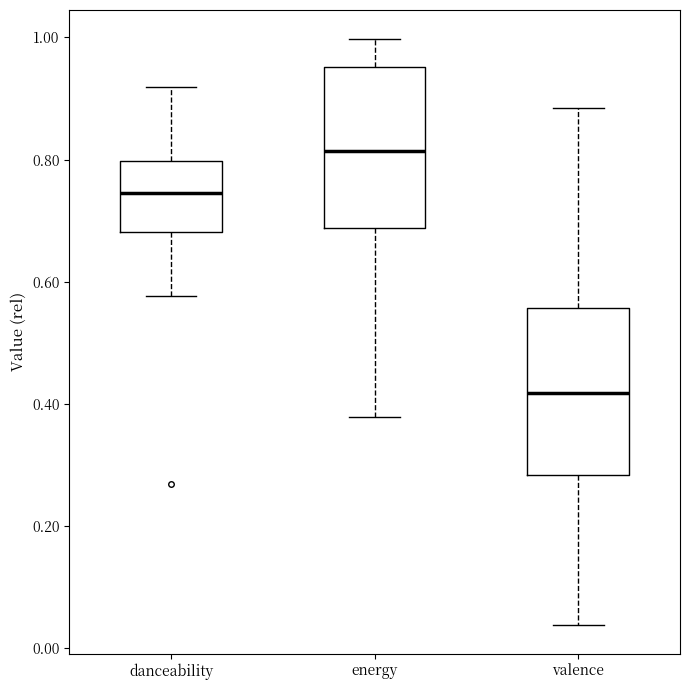

Which box has the lowest median line?

valence